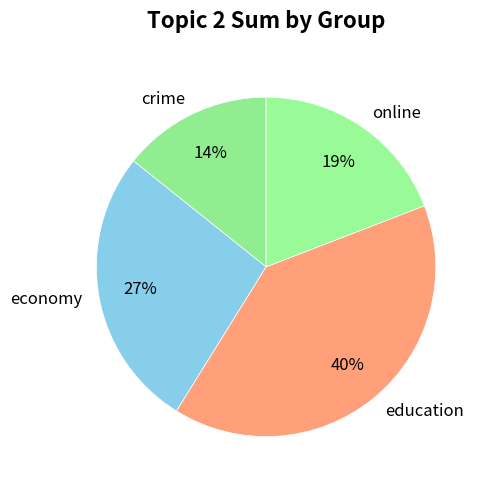

What percentage is the education slice, to the nearest percent?

40%